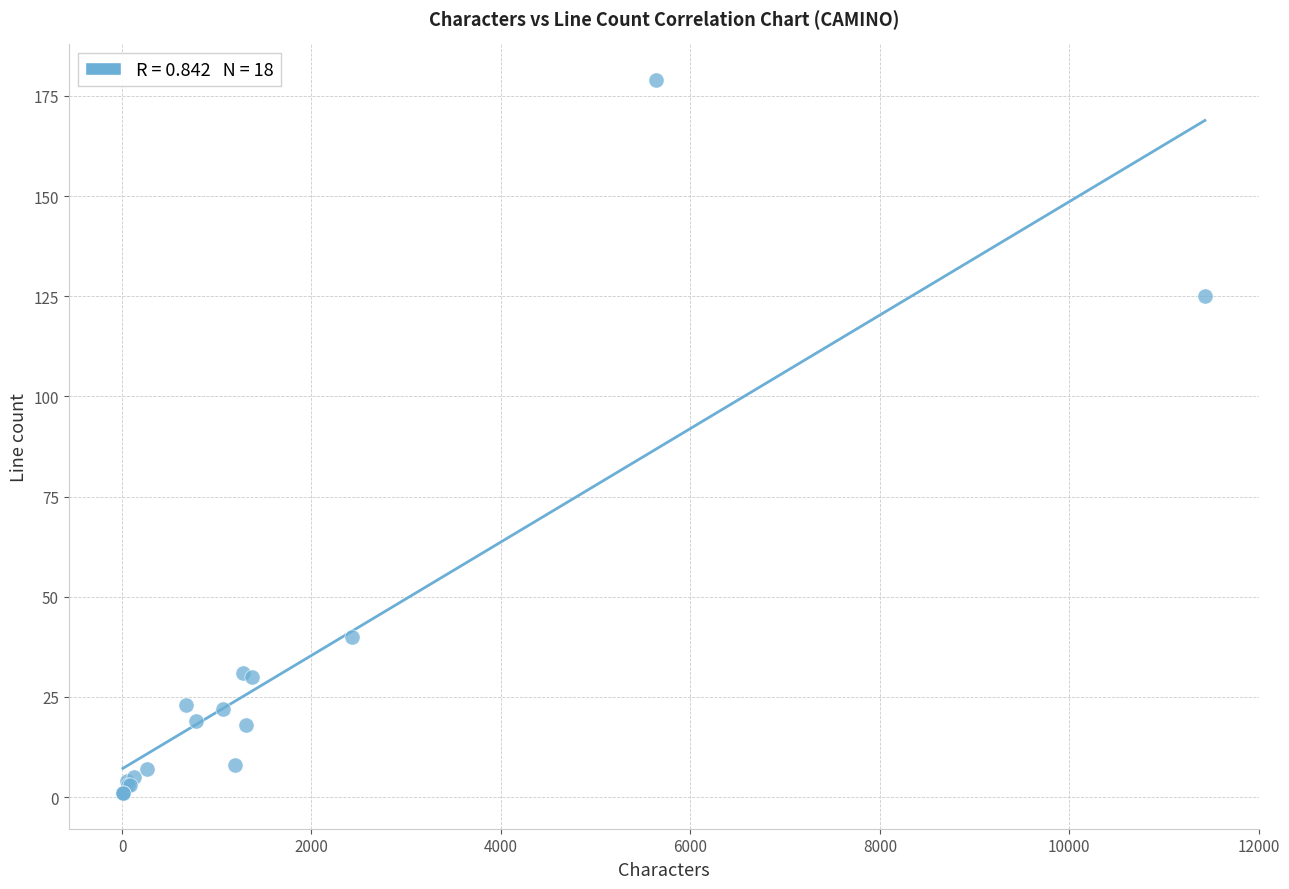

What Y value in the scatter plot is closest to 90?

125